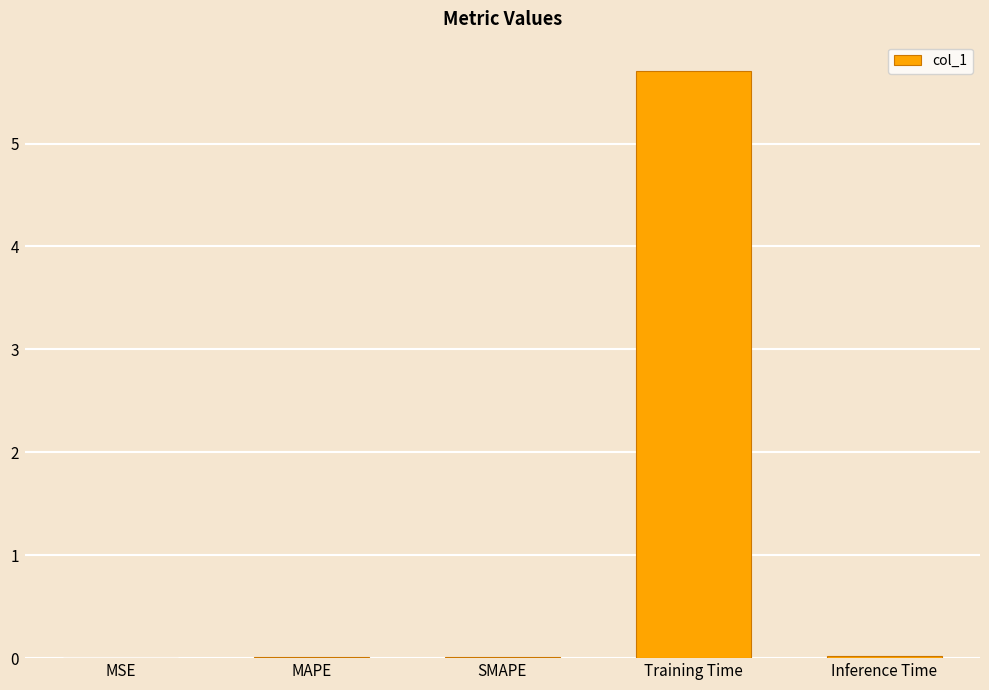

Reading right to left, transcribe all the data shown in this chart.

0.0	5.7	0.0	0.0	0.0